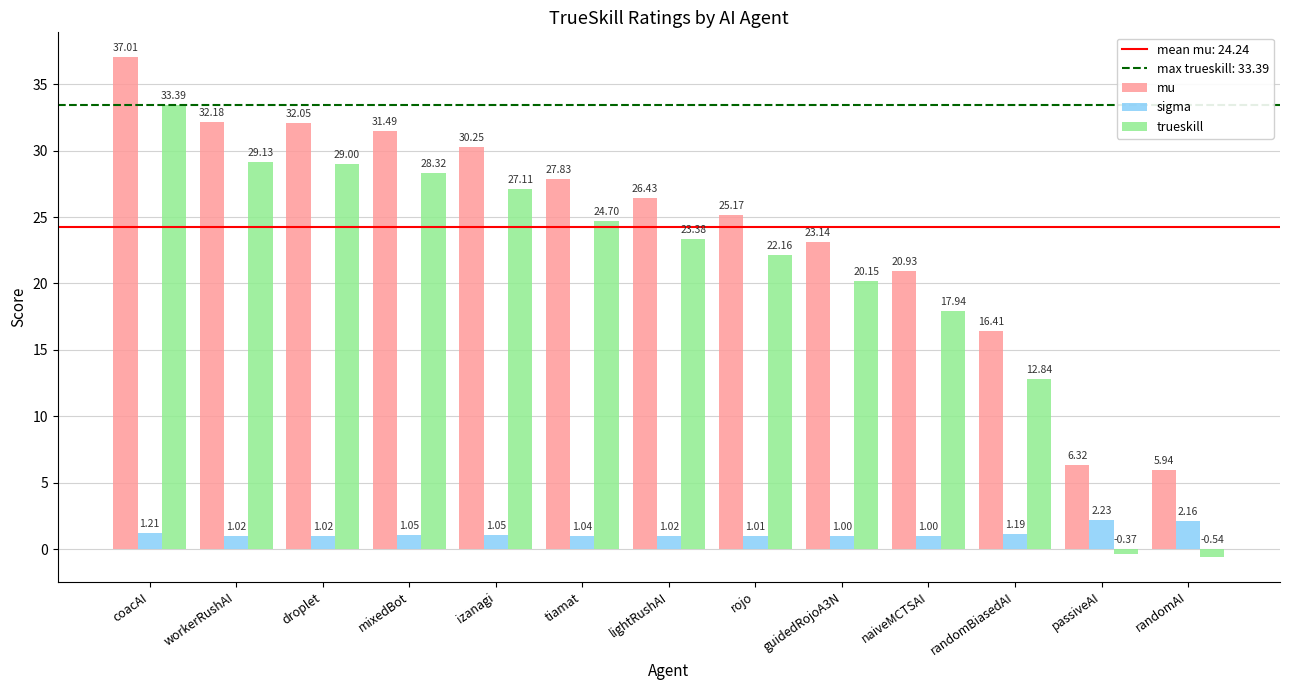

Which series changed the most between droplet and randomAI?

trueskill